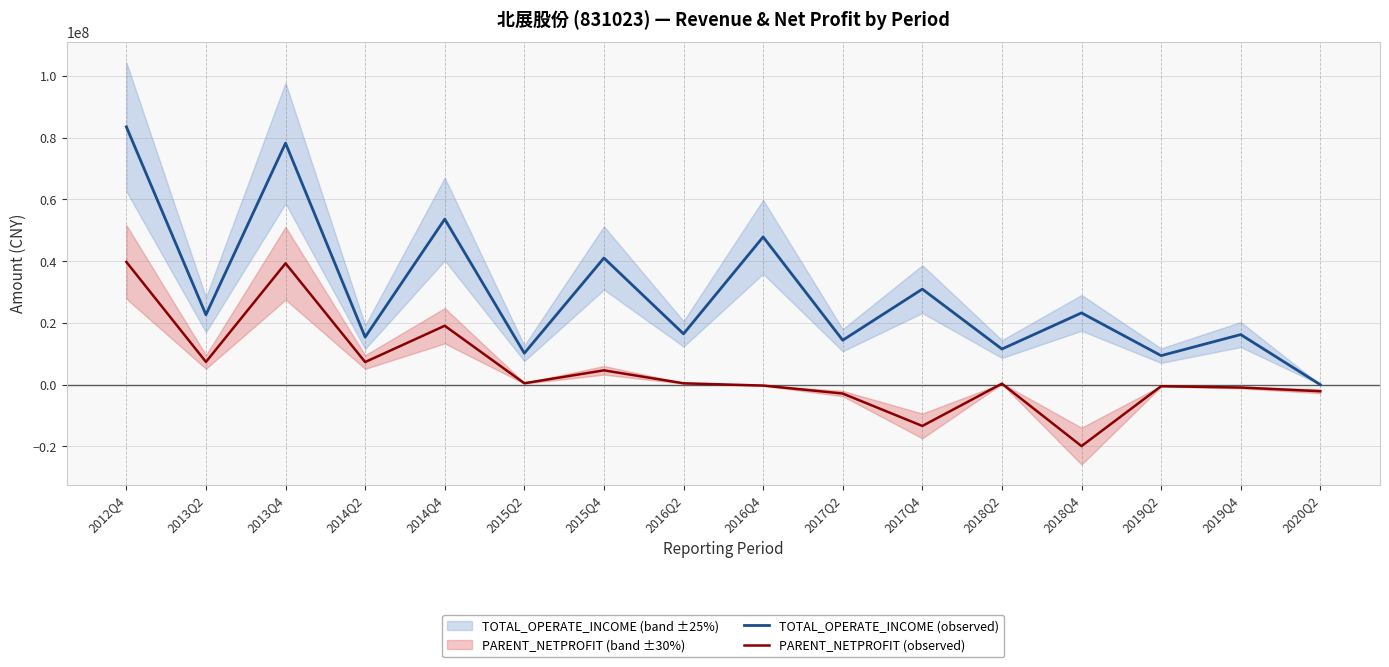

Rank the categories by PARENT_NETPROFIT (observed) value from highest to lowest.

2012Q4, 2013Q4, 2014Q4, 2013Q2, 2014Q2, 2015Q4, 2015Q2, 2016Q2, 2018Q2, 2016Q4, 2019Q2, 2019Q4, 2020Q2, 2017Q2, 2017Q4, 2018Q4